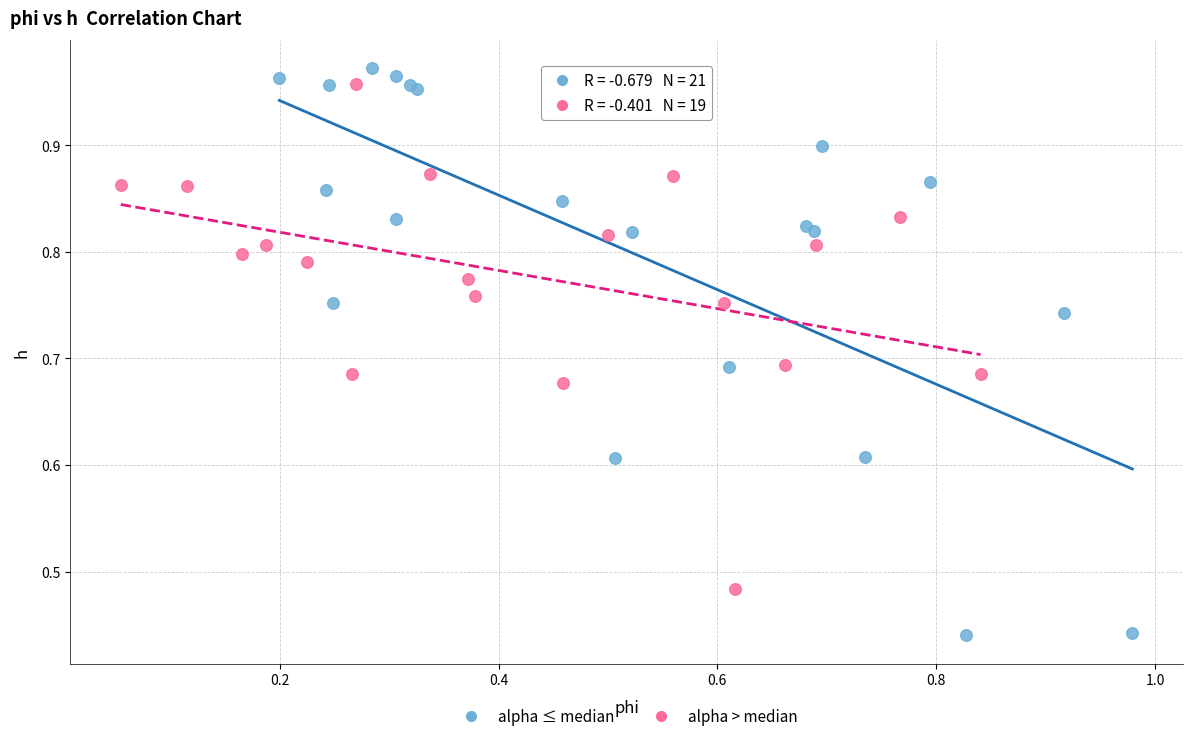

Which series reaches the maximum Y coordinate?

alpha ≤ median